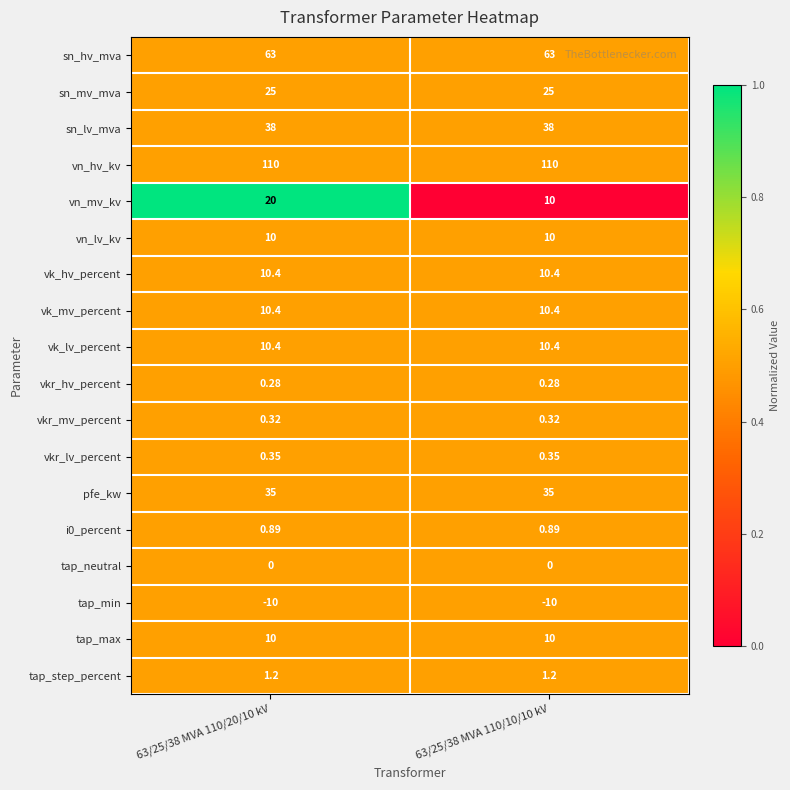

Which series changed the most between 63/25/38 MVA 110/20/10 kV and 63/25/38 MVA 110/10/10 kV?

vn_mv_kv